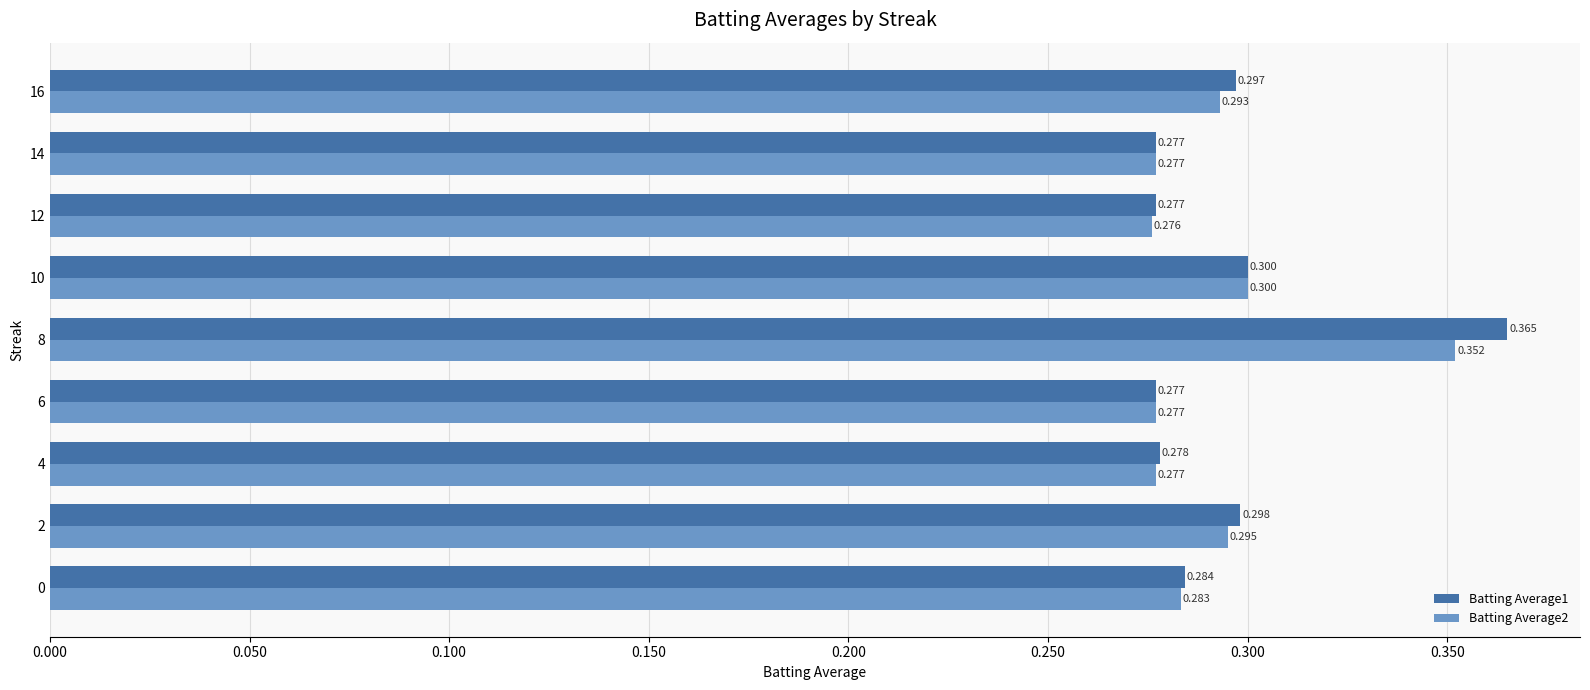

Is the value of Batting Average2 at 8 greater than the value of Batting Average1 at 6?

Yes